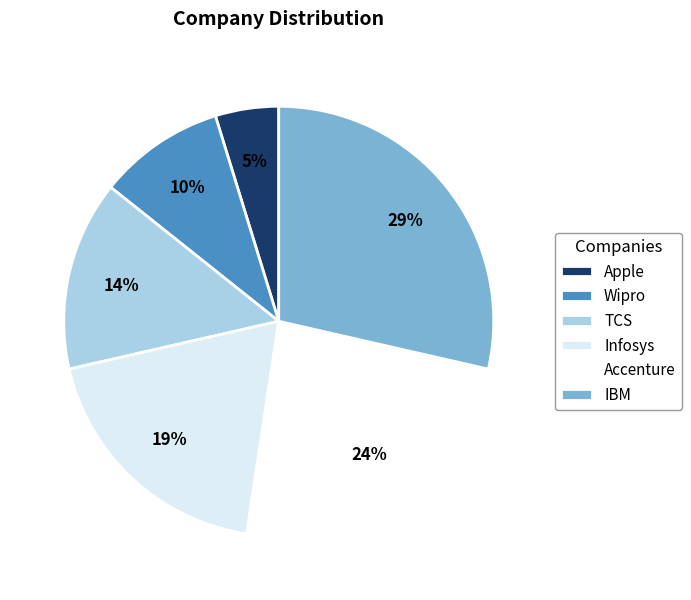

How many segments does this pie chart have?

6